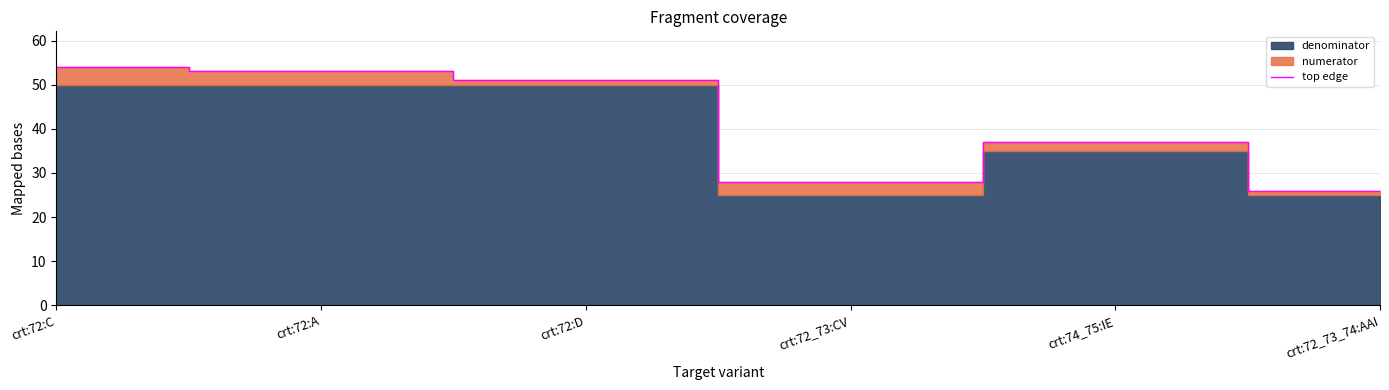

True or false: the data shows 53 at crt:72:A.

True